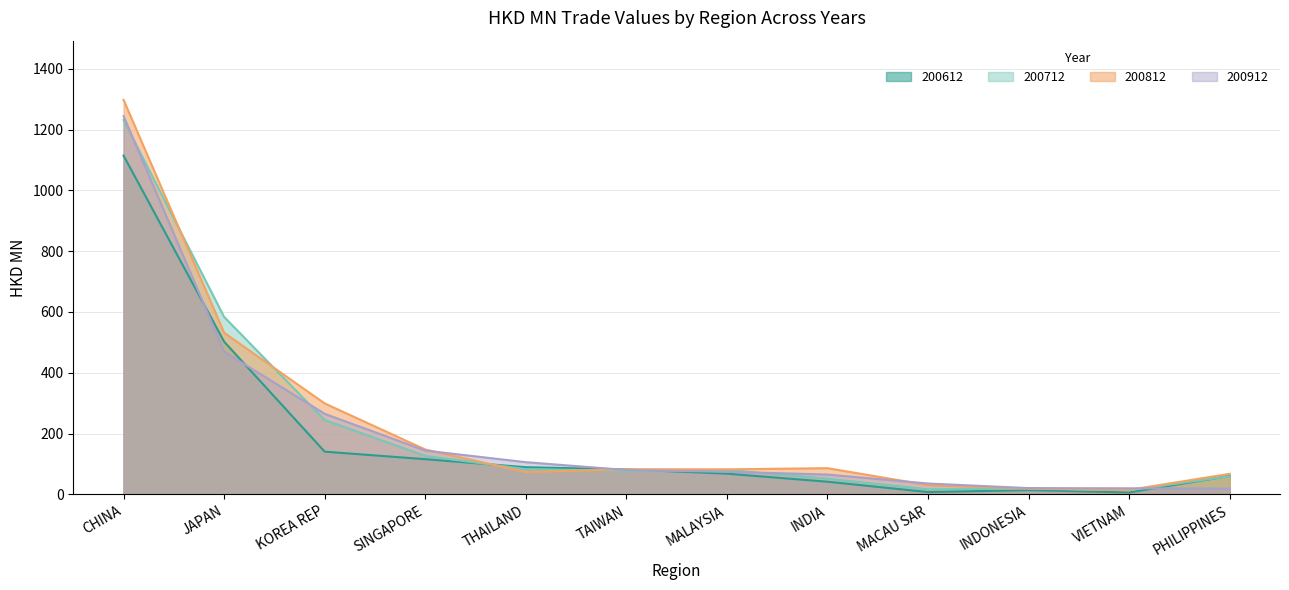

What are all the series names shown in the legend?

200612, 200712, 200812, 200912